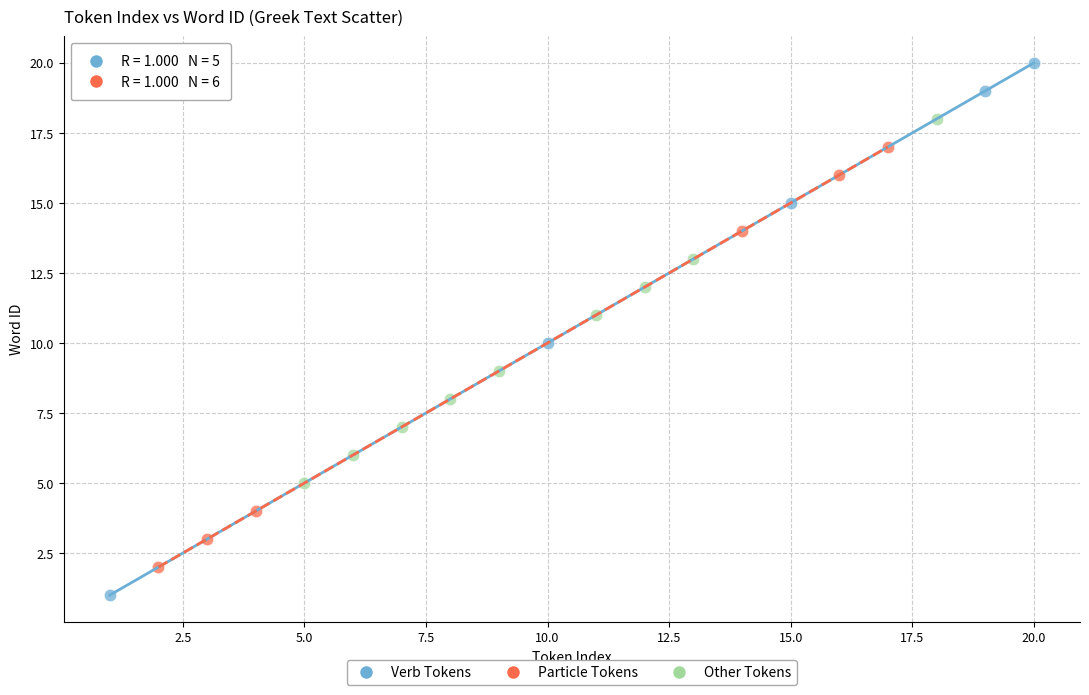

Which series contains the highest Y value?

Verb Tokens